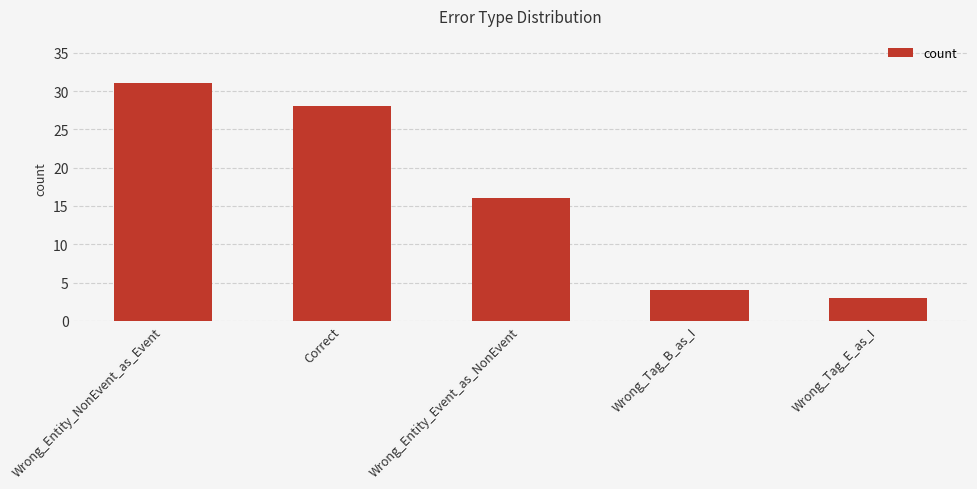

Where is the data nearest to the value 17?

Wrong_Entity_Event_as_NonEvent